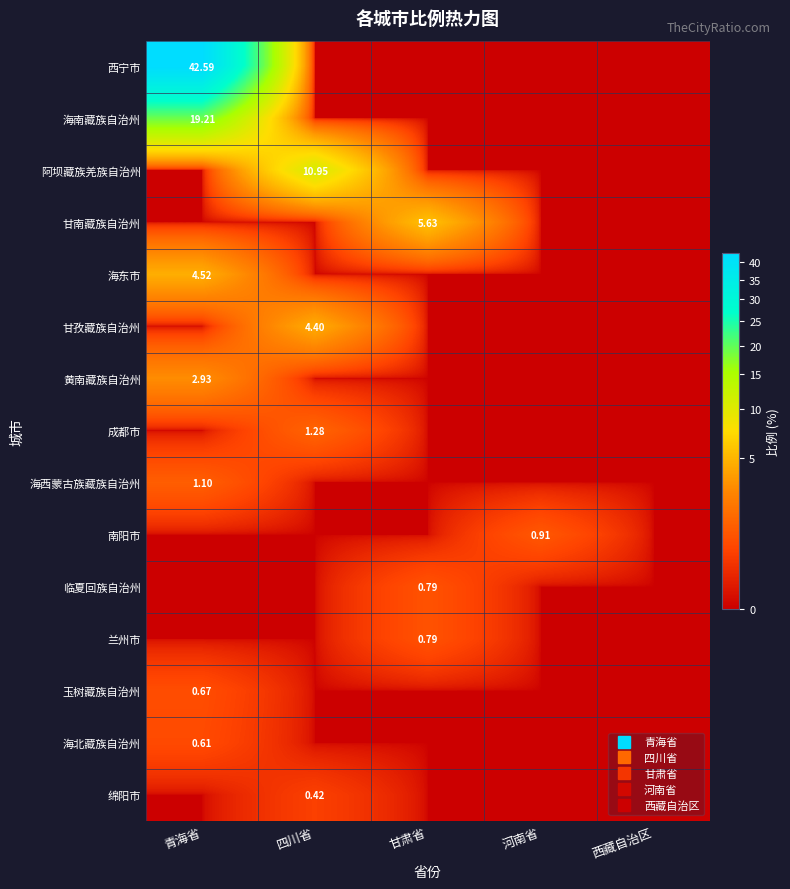

How many values in the 玉树藏族自治州 series exceed 0?

1